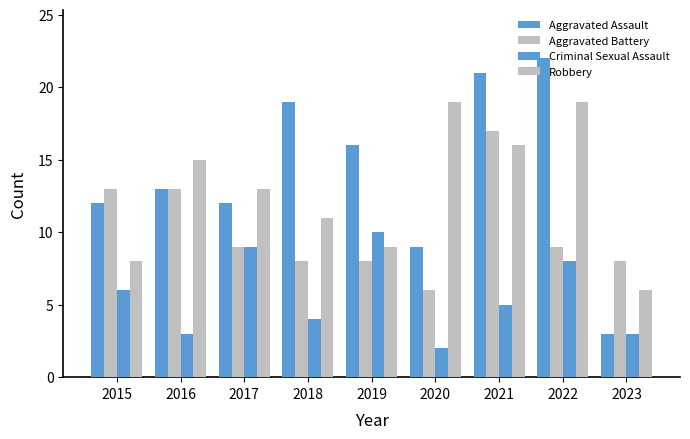

How many values in the Robbery series are below 13?

4